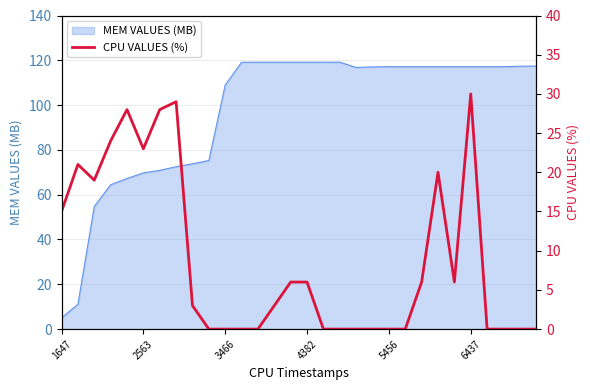

What is the highest value of the MEM VALUES (MB) series?

119.2